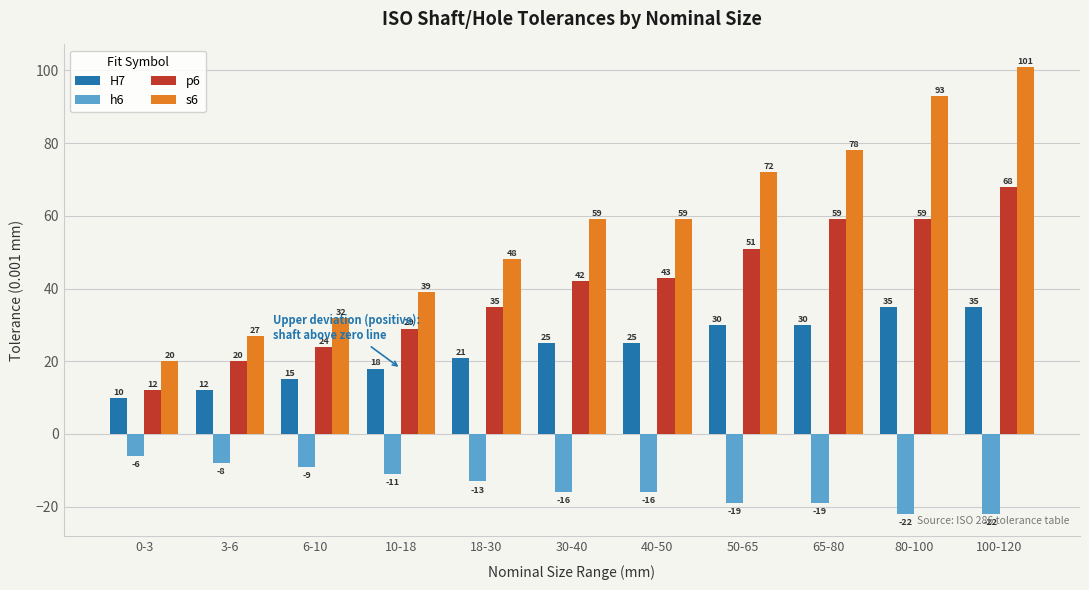

What is the sum of the p6 values at 100-120 and 0-3?

80